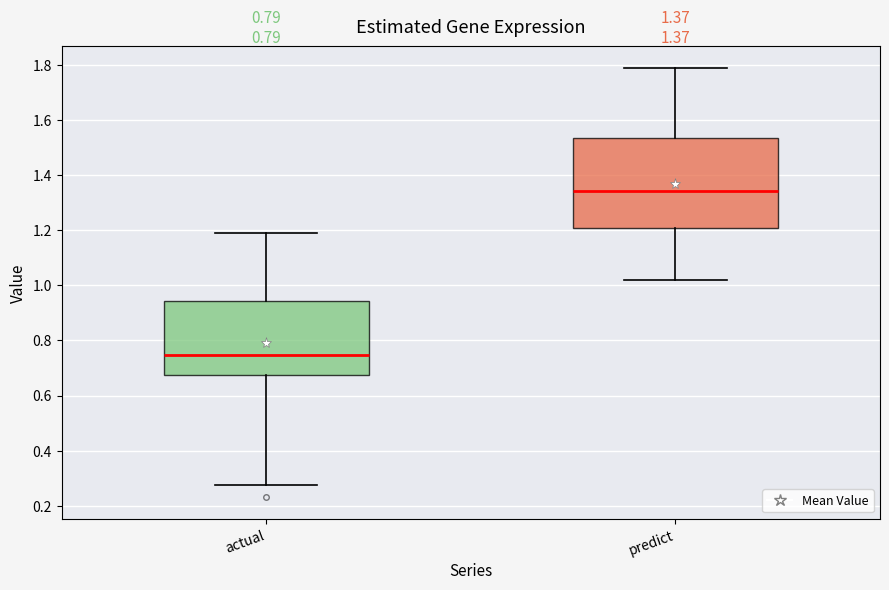

Which box's median line is the lowest?

actual